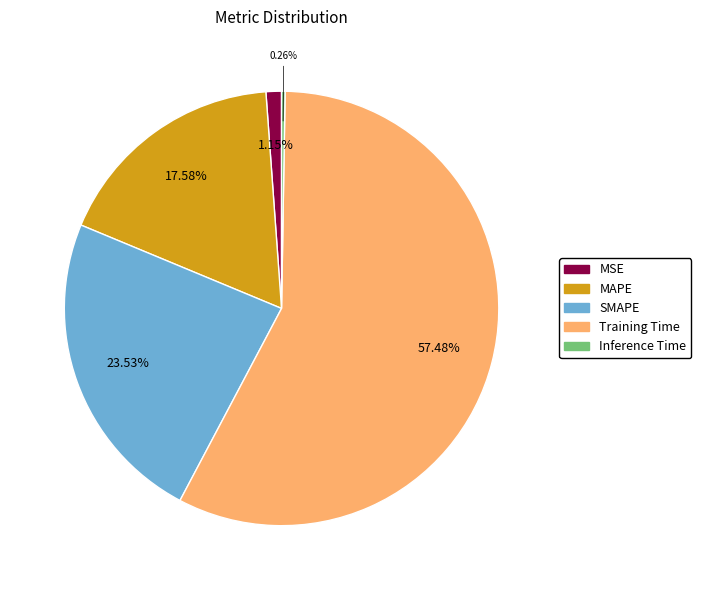

Is the sum of MSE and Training Time greater than half?

Yes